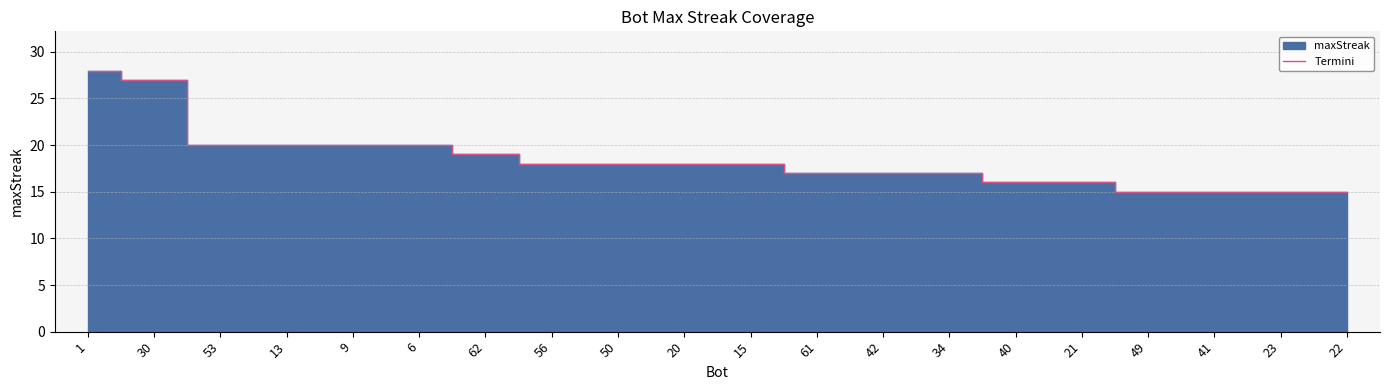

What is the maximum value shown in the chart?

28